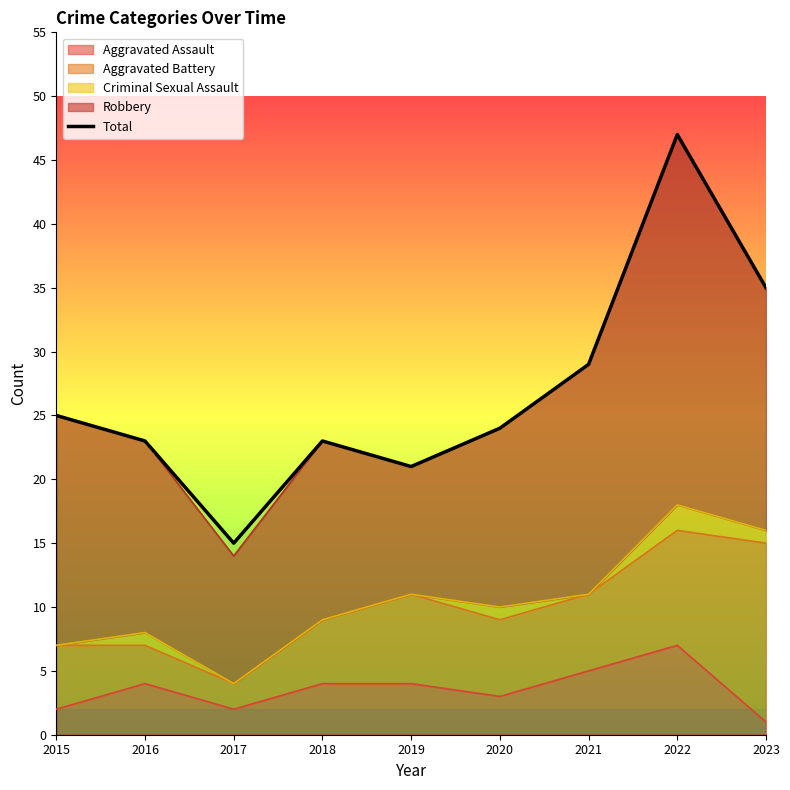

Where does the data first go above 24?

2015